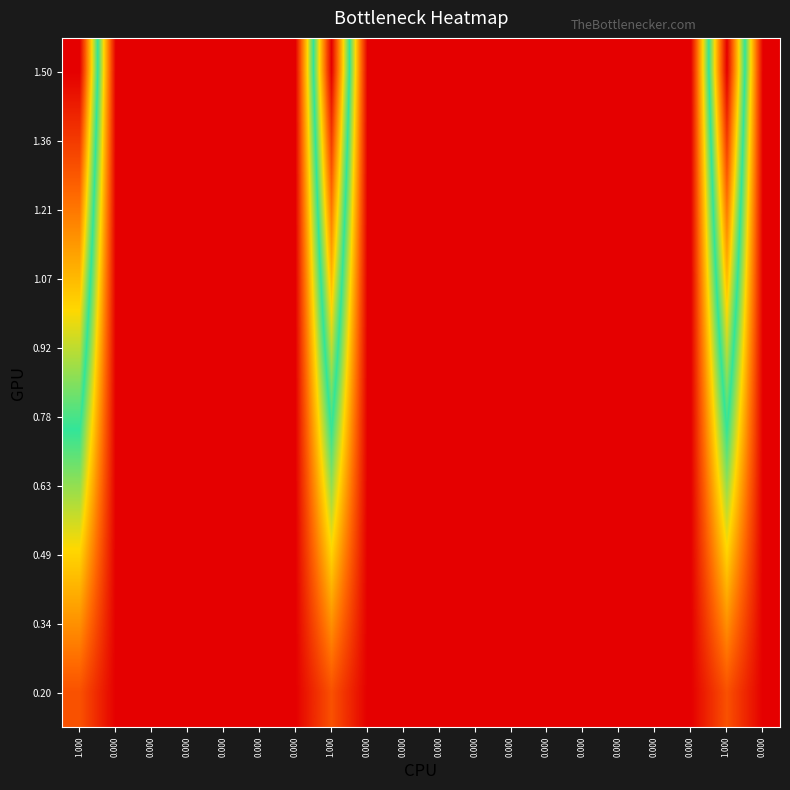

Reading right to left, extract all data points from this chart.

1.50: 0.000=0.0	1.000=1.5	0.000=0.0	0.000=0.0	0.000=0.0	0.000=0.0	0.000=0.0	0.000=0.0	0.000=0.0	0.000=0.0	0.000=0.0	0.000=0.0	1.000=1.5	0.000=0.0	0.000=0.0	0.000=0.0	0.000=0.0	0.000=0.0	0.000=0.0	1.000=1.5
1.36: 0.000=0.0	1.000=1.4	0.000=0.0	0.000=0.0	0.000=0.0	0.000=0.0	0.000=0.0	0.000=0.0	0.000=0.0	0.000=0.0	0.000=0.0	0.000=0.0	1.000=1.4	0.000=0.0	0.000=0.0	0.000=0.0	0.000=0.0	0.000=0.0	0.000=0.0	1.000=1.4
1.21: 0.000=0.0	1.000=1.2	0.000=0.0	0.000=0.0	0.000=0.0	0.000=0.0	0.000=0.0	0.000=0.0	0.000=0.0	0.000=0.0	0.000=0.0	0.000=0.0	1.000=1.2	0.000=0.0	0.000=0.0	0.000=0.0	0.000=0.0	0.000=0.0	0.000=0.0	1.000=1.2
1.07: 0.000=0.0	1.000=1.1	0.000=0.0	0.000=0.0	0.000=0.0	0.000=0.0	0.000=0.0	0.000=0.0	0.000=0.0	0.000=0.0	0.000=0.0	0.000=0.0	1.000=1.1	0.000=0.0	0.000=0.0	0.000=0.0	0.000=0.0	0.000=0.0	0.000=0.0	1.000=1.1
0.92: 0.000=0.0	1.000=0.9	0.000=0.0	0.000=0.0	0.000=0.0	0.000=0.0	0.000=0.0	0.000=0.0	0.000=0.0	0.000=0.0	0.000=0.0	0.000=0.0	1.000=0.9	0.000=0.0	0.000=0.0	0.000=0.0	0.000=0.0	0.000=0.0	0.000=0.0	1.000=0.9
0.78: 0.000=0.0	1.000=0.8	0.000=0.0	0.000=0.0	0.000=0.0	0.000=0.0	0.000=0.0	0.000=0.0	0.000=0.0	0.000=0.0	0.000=0.0	0.000=0.0	1.000=0.8	0.000=0.0	0.000=0.0	0.000=0.0	0.000=0.0	0.000=0.0	0.000=0.0	1.000=0.8
0.63: 0.000=0.0	1.000=0.6	0.000=0.0	0.000=0.0	0.000=0.0	0.000=0.0	0.000=0.0	0.000=0.0	0.000=0.0	0.000=0.0	0.000=0.0	0.000=0.0	1.000=0.6	0.000=0.0	0.000=0.0	0.000=0.0	0.000=0.0	0.000=0.0	0.000=0.0	1.000=0.6
0.49: 0.000=0.0	1.000=0.5	0.000=0.0	0.000=0.0	0.000=0.0	0.000=0.0	0.000=0.0	0.000=0.0	0.000=0.0	0.000=0.0	0.000=0.0	0.000=0.0	1.000=0.5	0.000=0.0	0.000=0.0	0.000=0.0	0.000=0.0	0.000=0.0	0.000=0.0	1.000=0.5
0.34: 0.000=0.0	1.000=0.3	0.000=0.0	0.000=0.0	0.000=0.0	0.000=0.0	0.000=0.0	0.000=0.0	0.000=0.0	0.000=0.0	0.000=0.0	0.000=0.0	1.000=0.3	0.000=0.0	0.000=0.0	0.000=0.0	0.000=0.0	0.000=0.0	0.000=0.0	1.000=0.3
0.20: 0.000=0.0	1.000=0.2	0.000=0.0	0.000=0.0	0.000=0.0	0.000=0.0	0.000=0.0	0.000=0.0	0.000=0.0	0.000=0.0	0.000=0.0	0.000=0.0	1.000=0.2	0.000=0.0	0.000=0.0	0.000=0.0	0.000=0.0	0.000=0.0	0.000=0.0	1.000=0.2